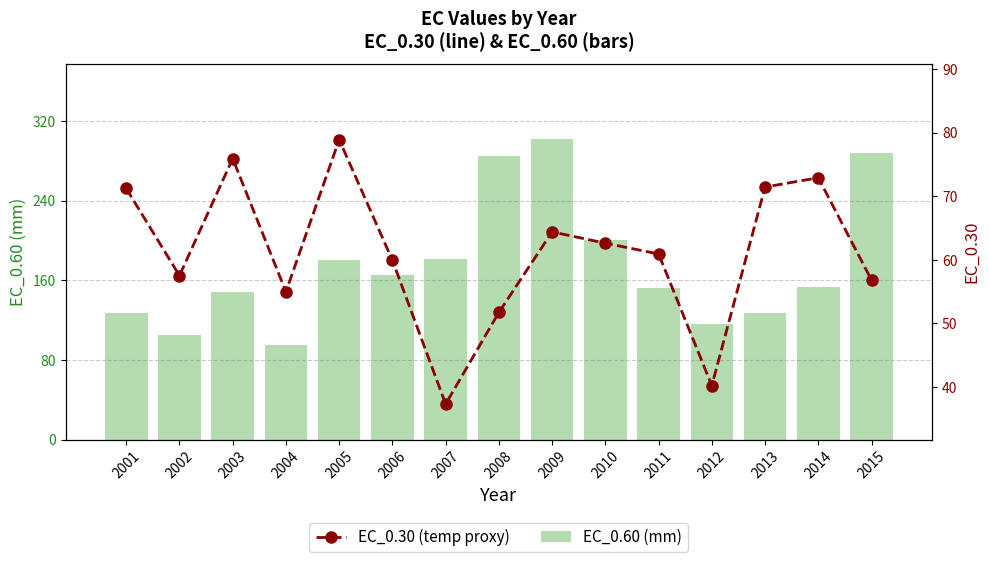

Between 2007 and 2012, which series saw the biggest shift?

EC_0.60 (mm)